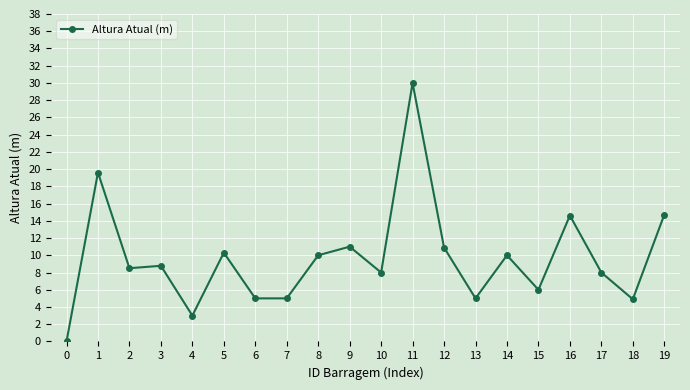

True or false: there are more than 1 points higher than both neighbors.

True